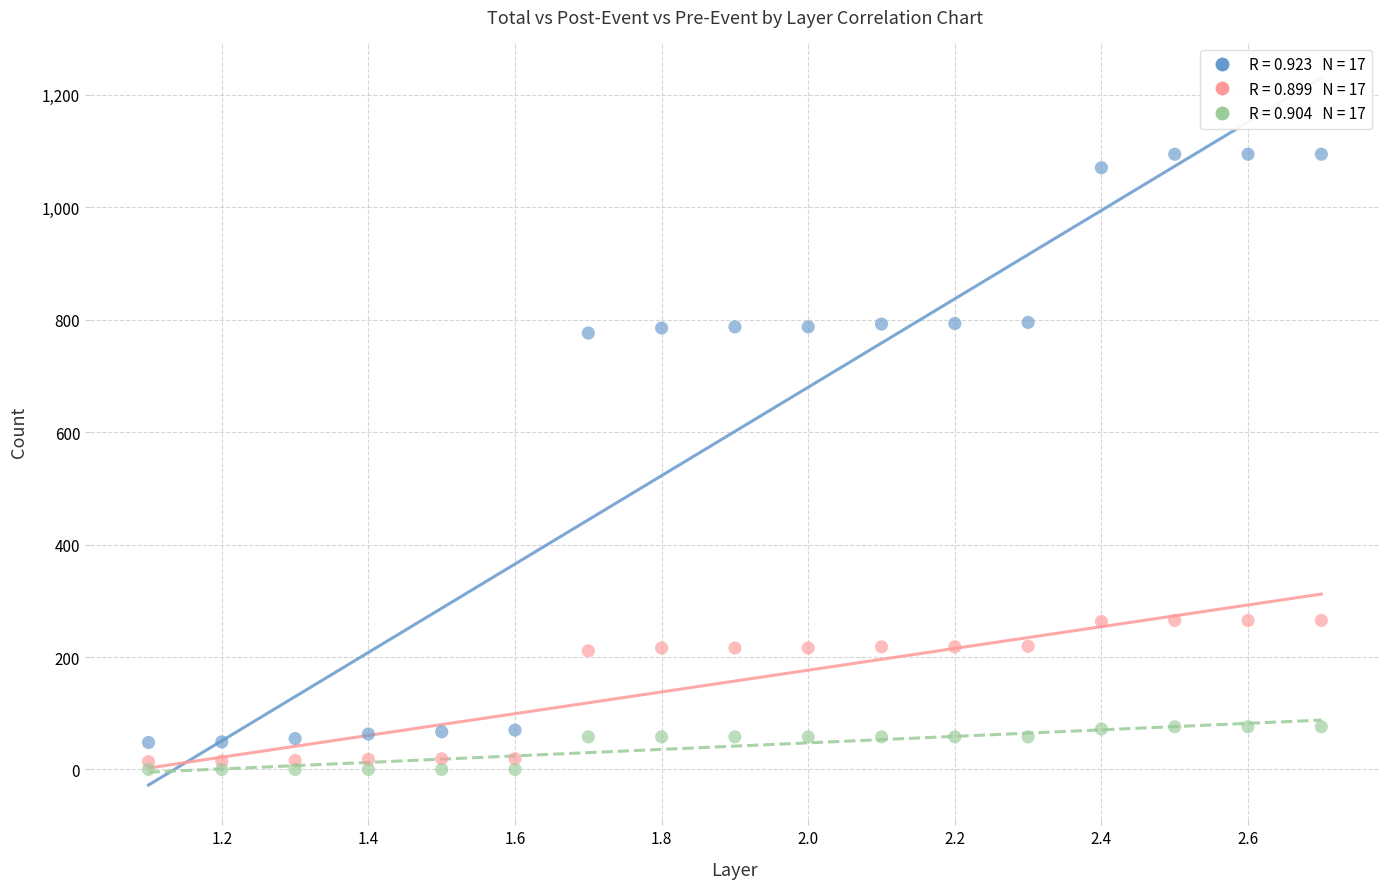

Across all data points, what is the range of Y values (max minus min)?

1094